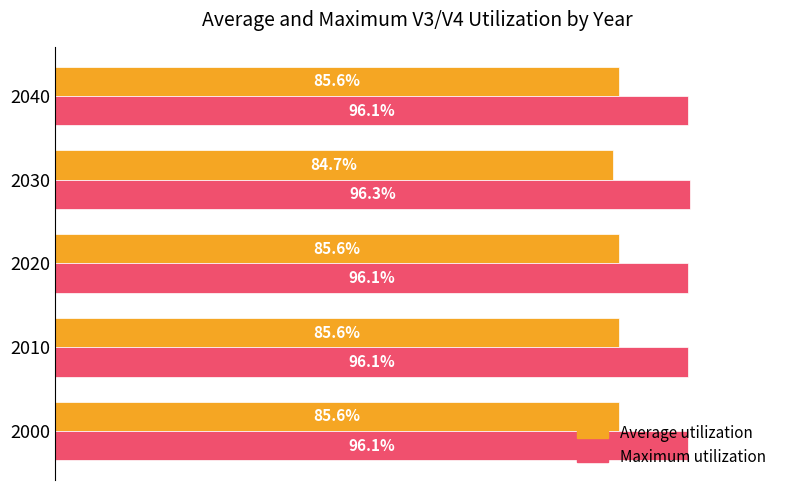

What are all the series names shown in the legend?

Average utilization, Maximum utilization